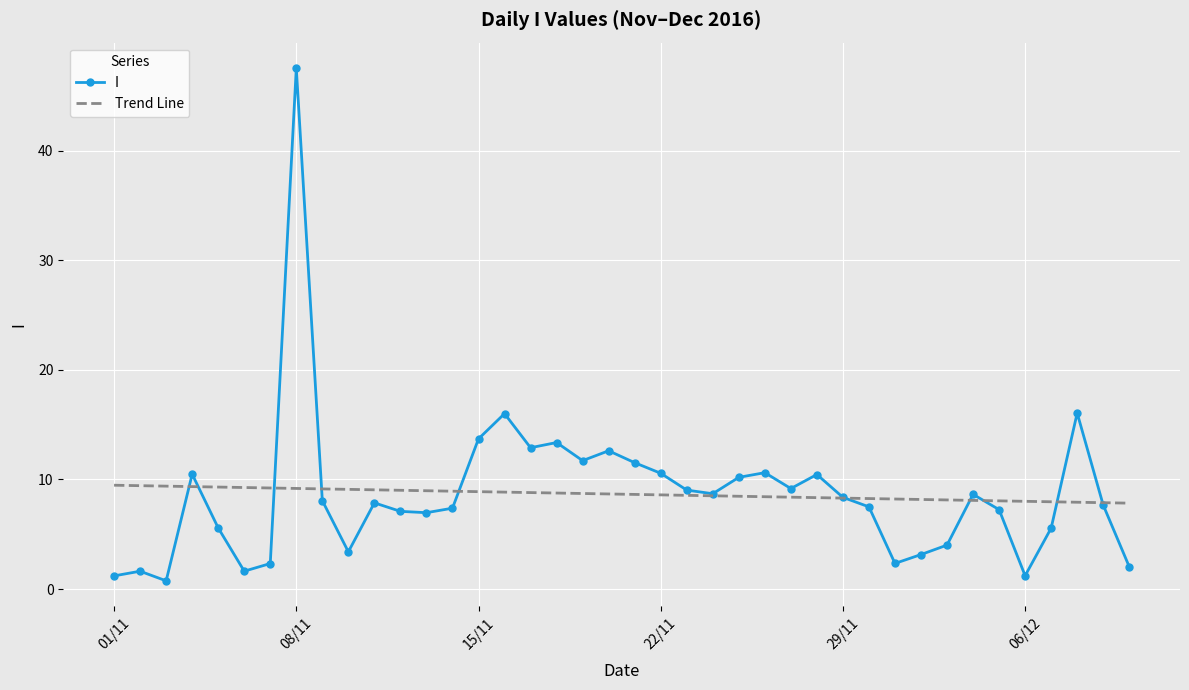

Which series has the widest spread of values?

I